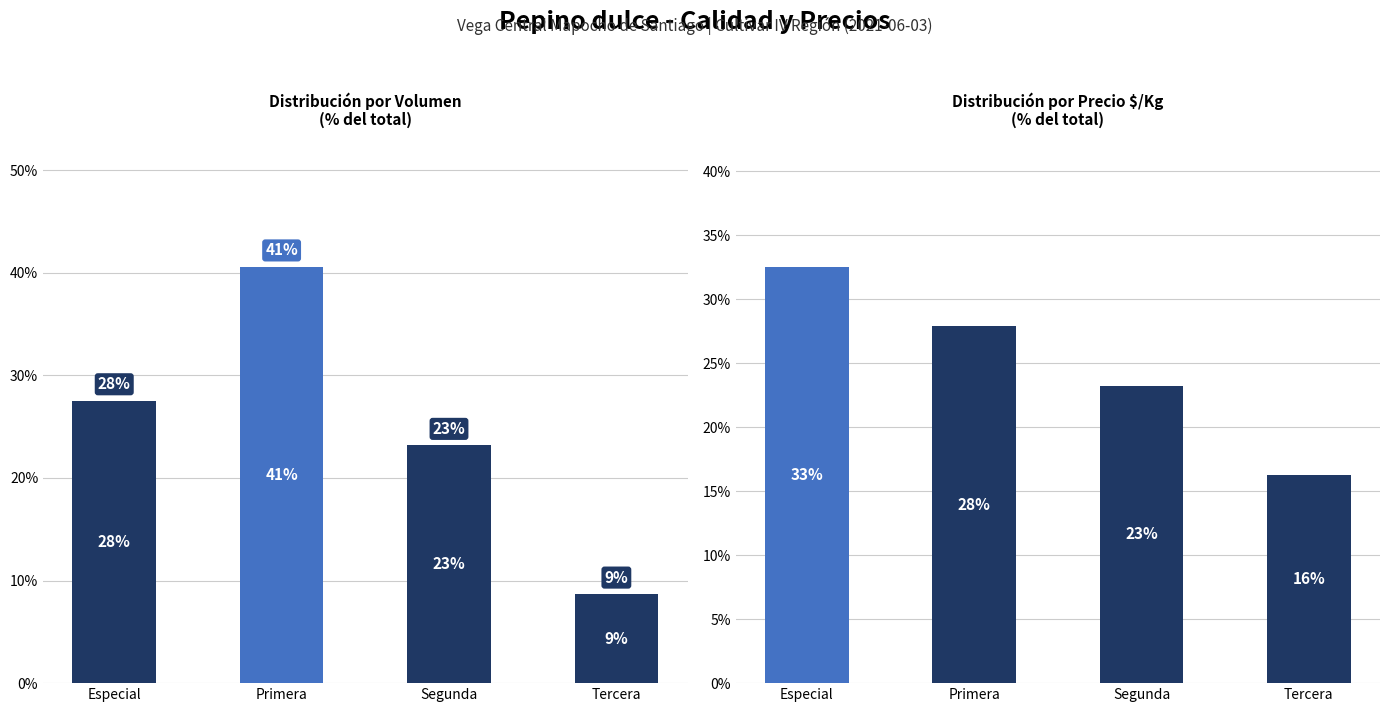

What is the difference between the highest and lowest values at Primera?

12.7